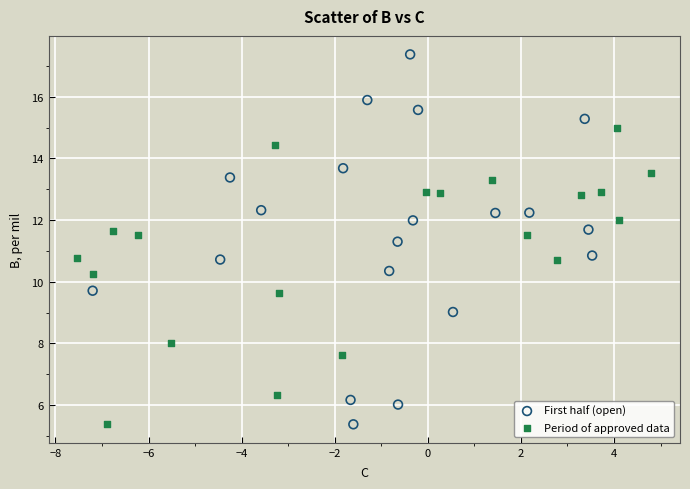

Which series contains the highest Y value?

First half (open)